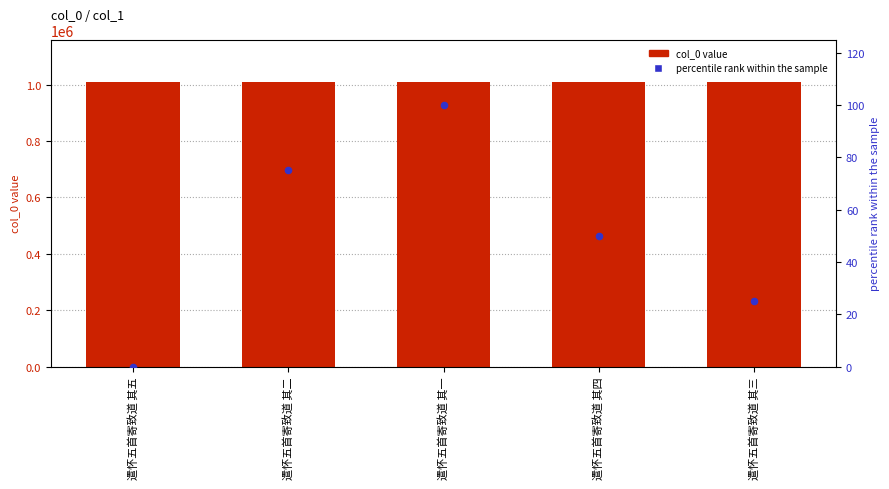

At which category is the sum across all series the highest?

遣怀五首寄致道 其一